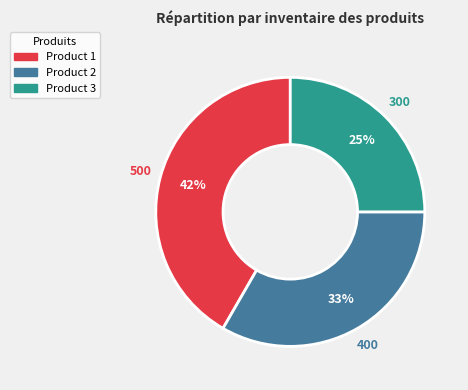

Approximately how many times larger is the value at Product 1 compared to Product 3?

1.7